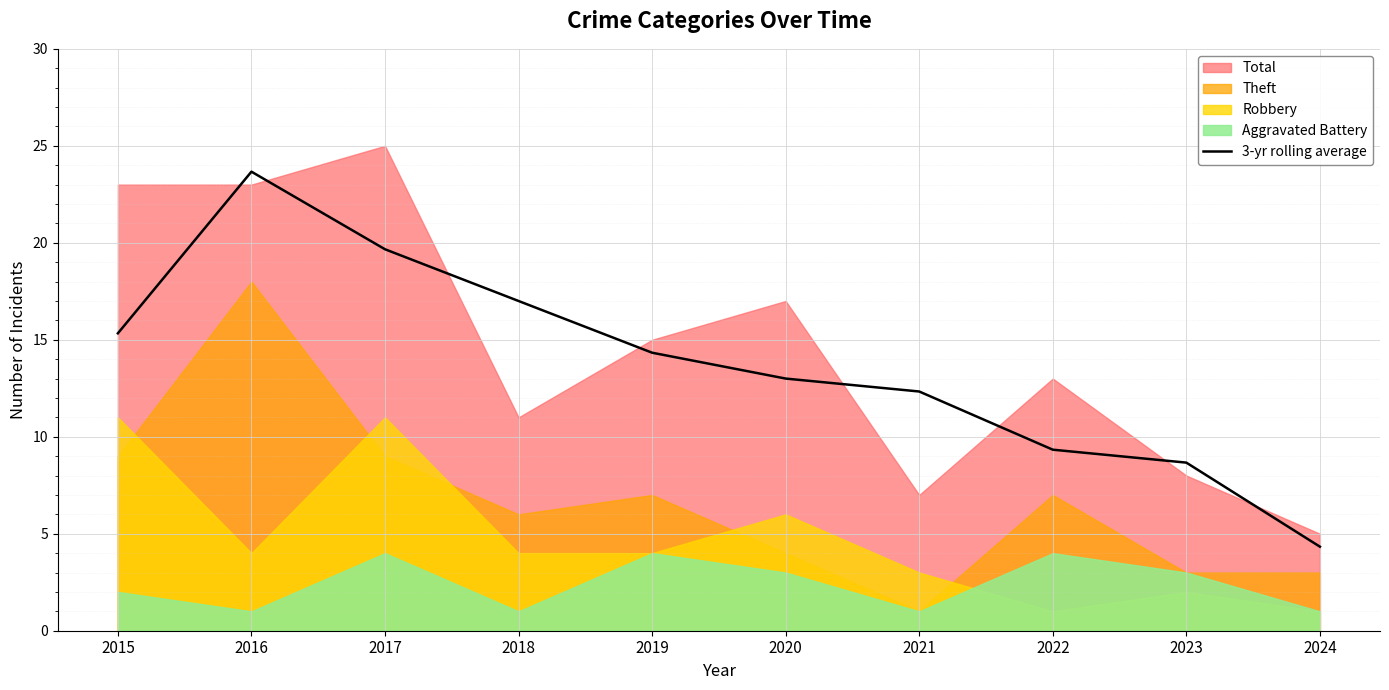

At which label does 3-yr rolling average reach its peak?

2016